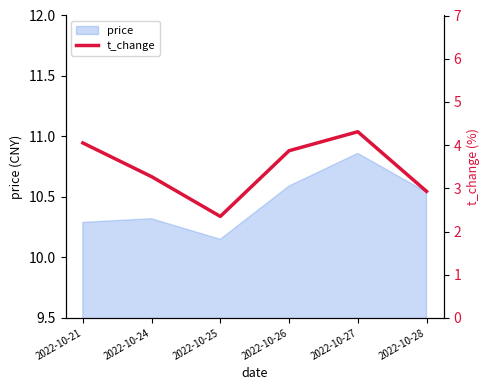

List the labels in order of value, smallest first.

2022-10-25, 2022-10-28, 2022-10-24, 2022-10-26, 2022-10-21, 2022-10-27